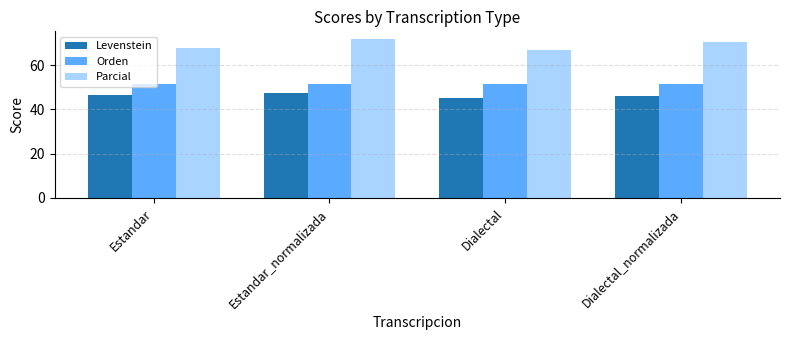

Rank the series by their maximum value, from highest to lowest.

Parcial, Orden, Levenstein